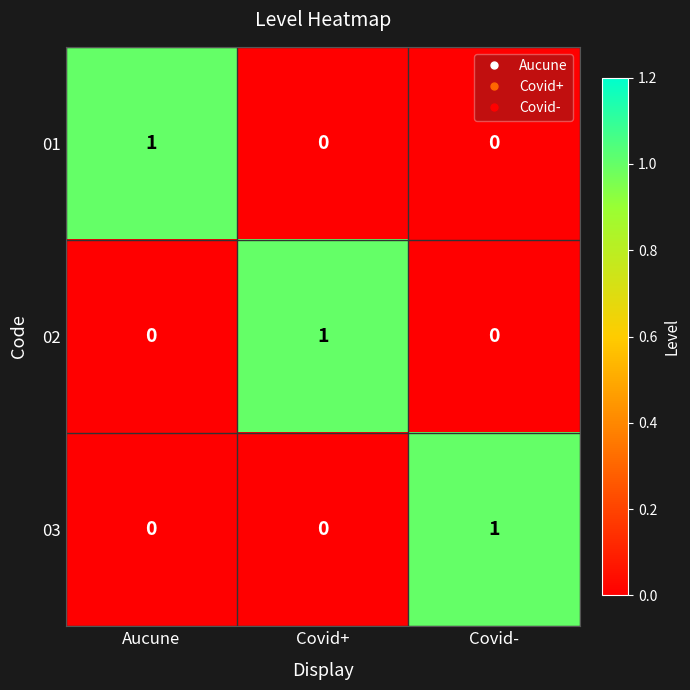

Count the 03 values in the range 0 to 1.

3